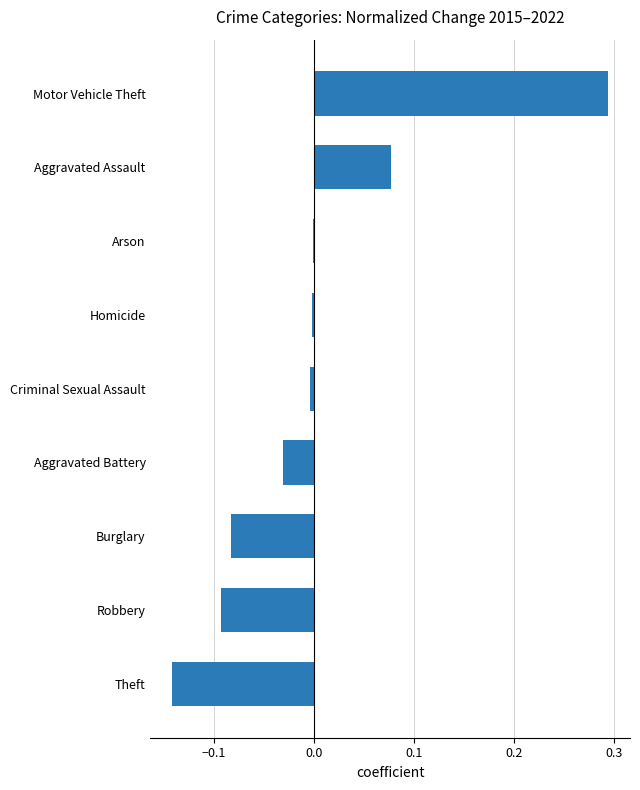

The value at Homicide is -0.0. True or false?

True